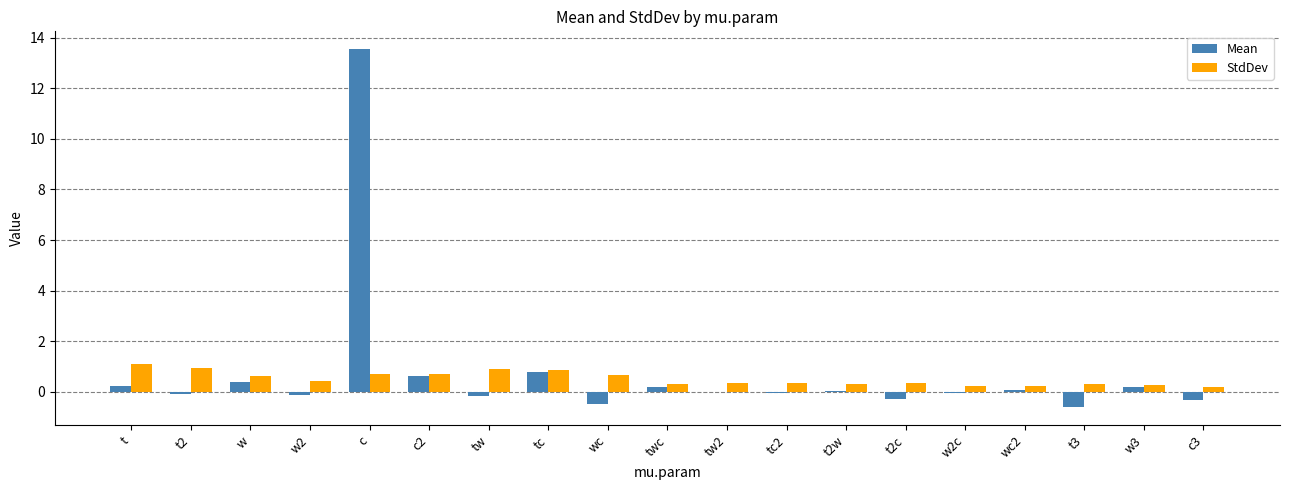

Which label corresponds to the largest value in the chart?

c